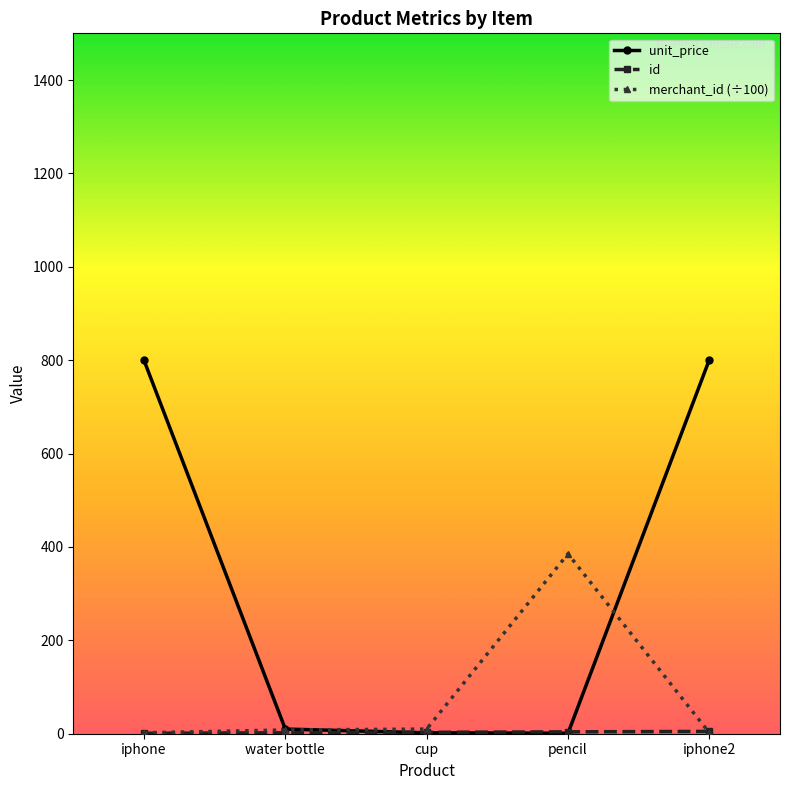

What is the label of the 3rd point from the right?

cup